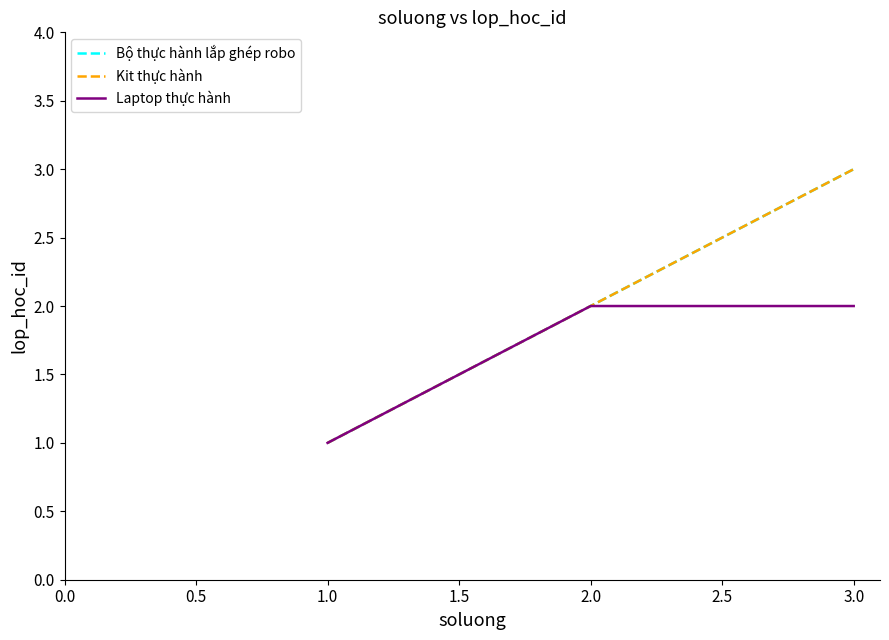

What is the difference between the highest and lowest values at 1.0?

1